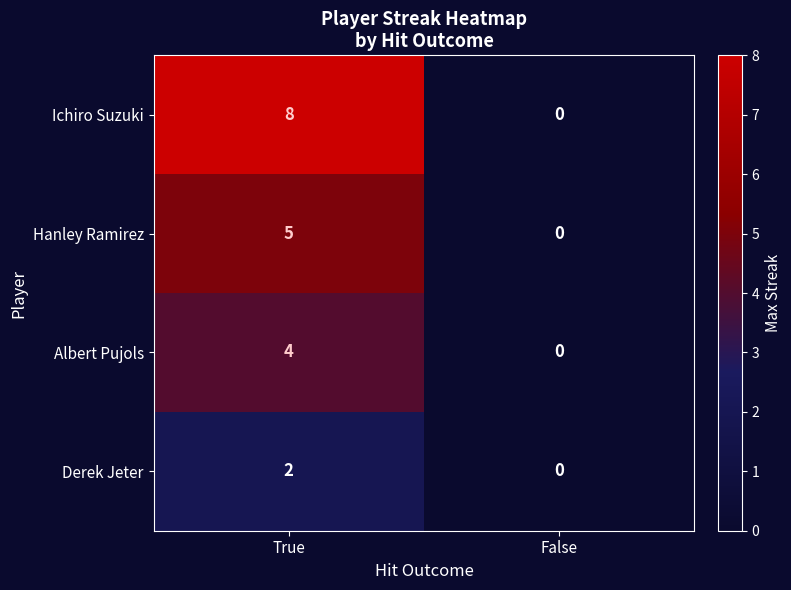

At which category does the chart reach its minimum across all series?

False